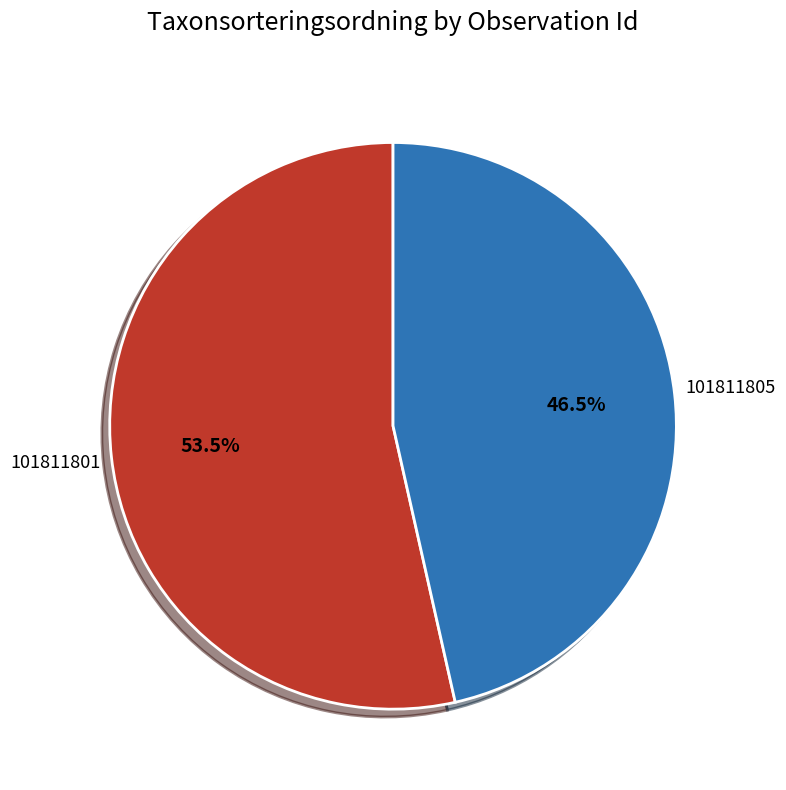

Is there a majority slice in this chart?

Yes